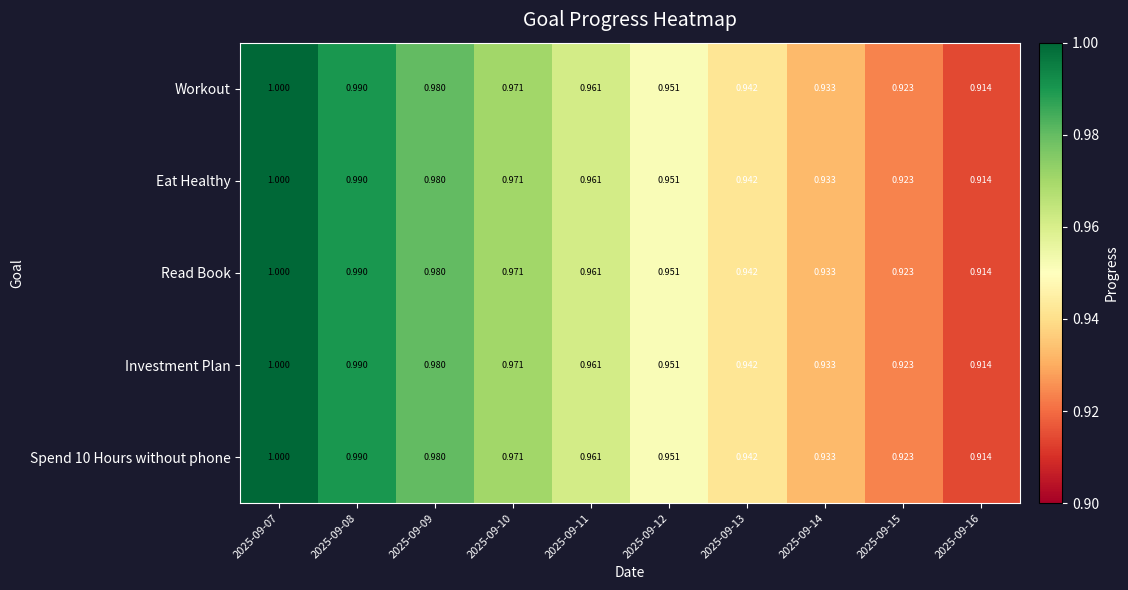

Is the value of Spend 10 Hours without phone at 2025-09-15 greater than the value of Investment Plan at 2025-09-10?

No